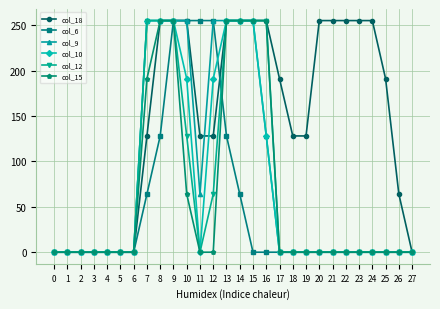

The value of col_15 at 21 is 133. True or false?

False